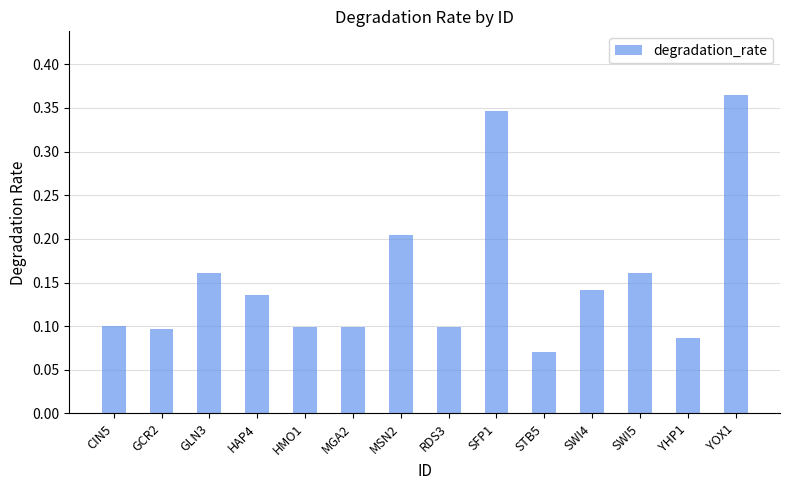

What is the label of the 6th bar from the right?

SFP1